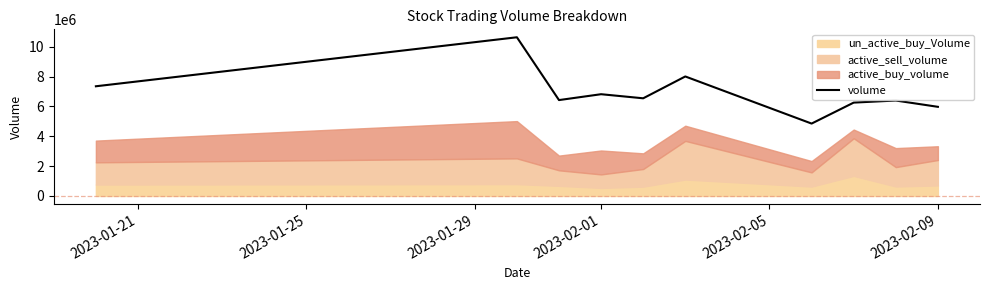

What is the average value?

6924998